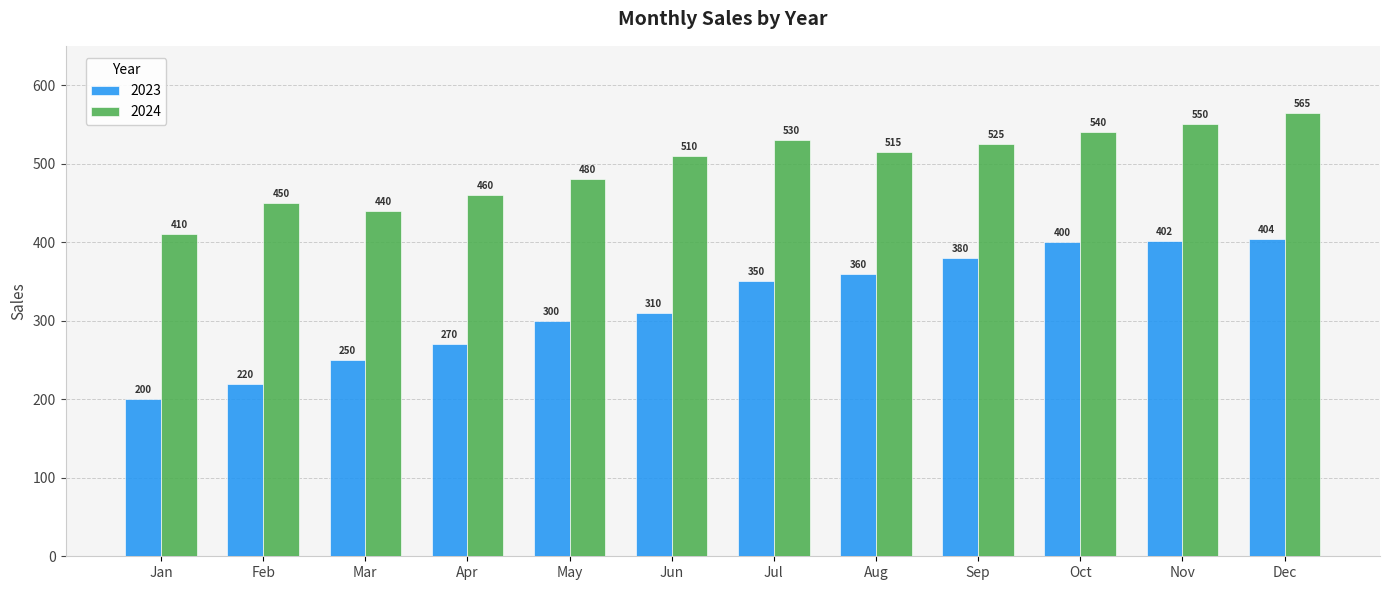

Where does the 2024 series first go above 515?

Jul